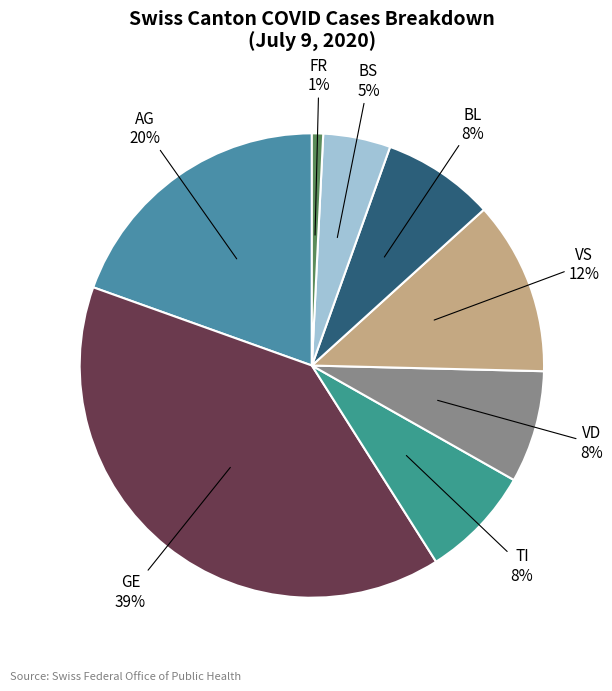

To the nearest percent, what is the average slice percentage?

12%